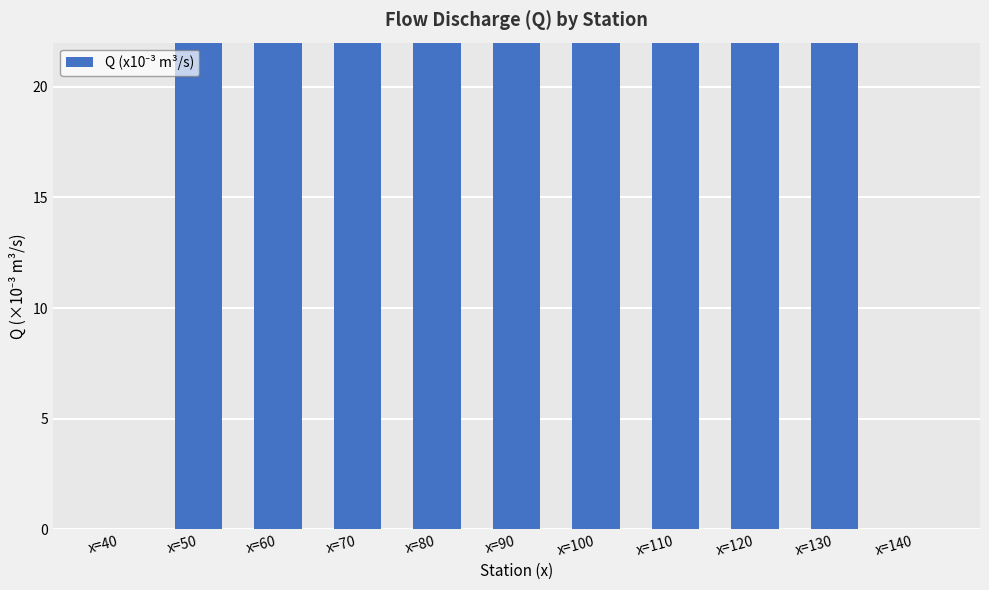

Does the chart contain stacked bars?

No